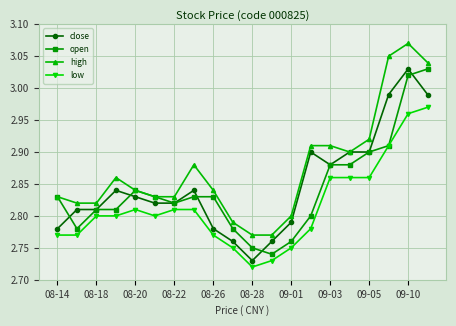

True or false: open has more than 0 points higher than both neighbors.

True